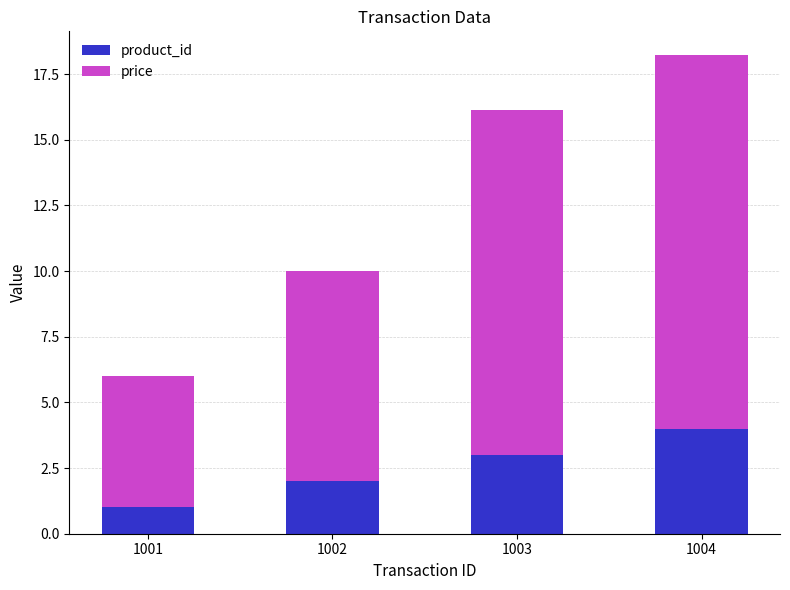

At which category is the sum across all series the highest?

1004